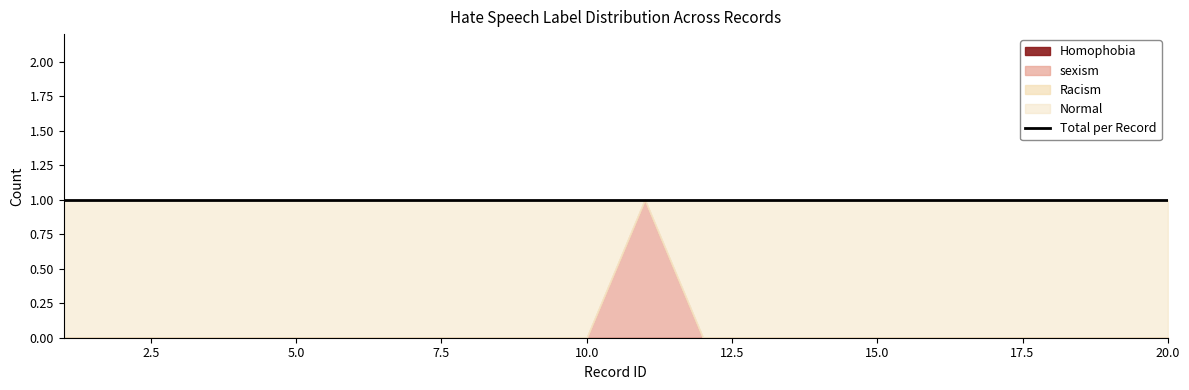

How many positive values does the Normal series have?

19